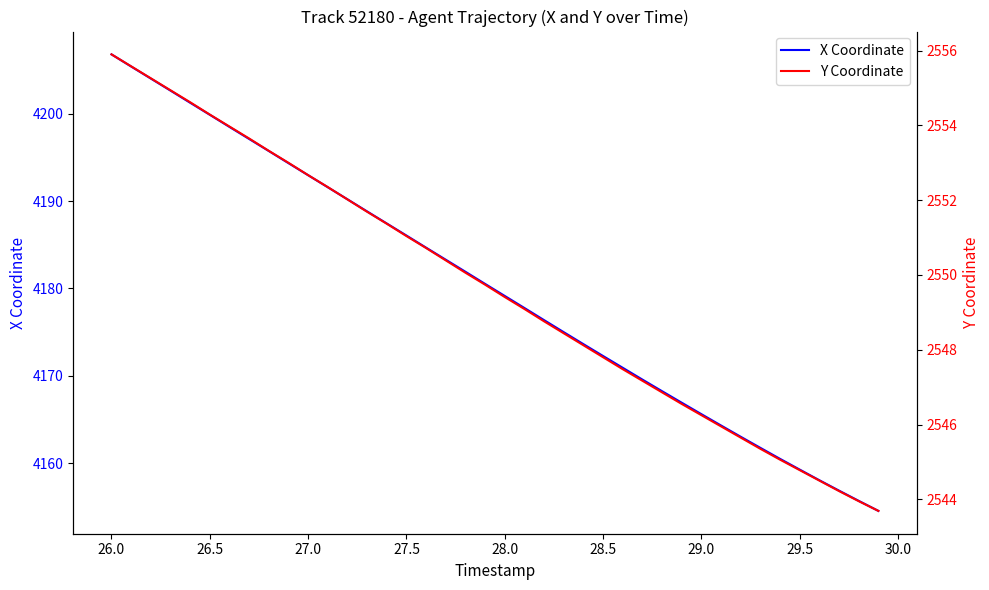

What is the value of the Y Coordinate point at the 36th from the left?

2544.8